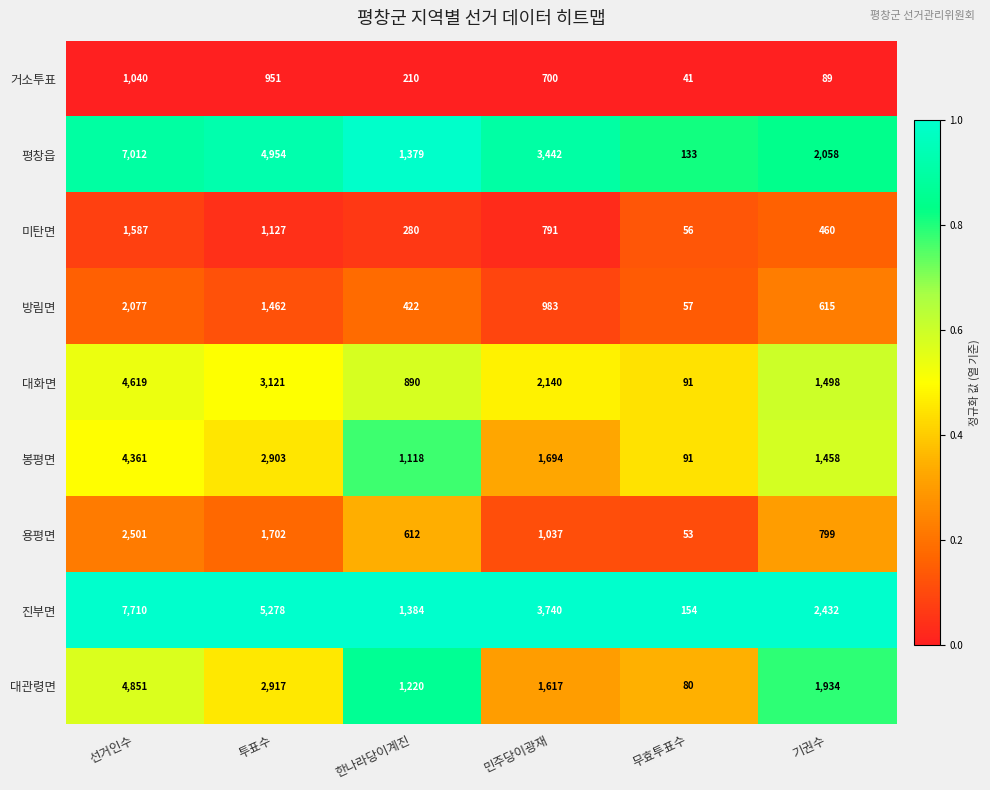

At how many categories does at least one series exceed 878?

5